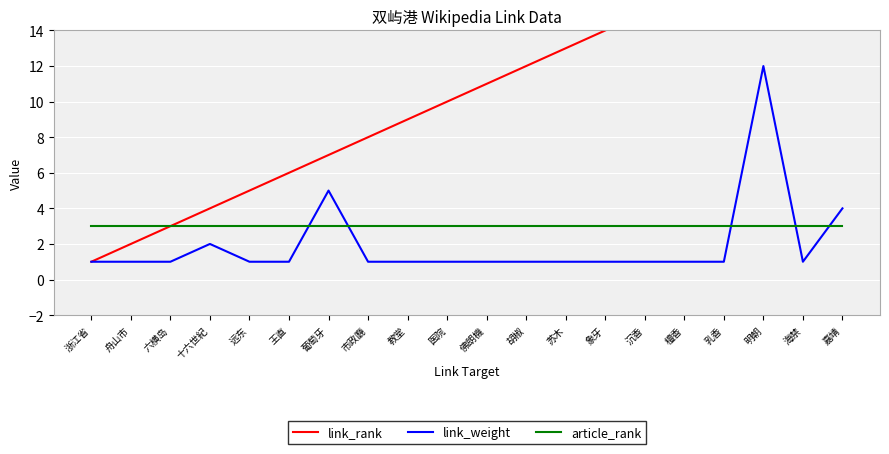

Where do article_rank and link_weight first cross each other?

王直 and 葡萄牙